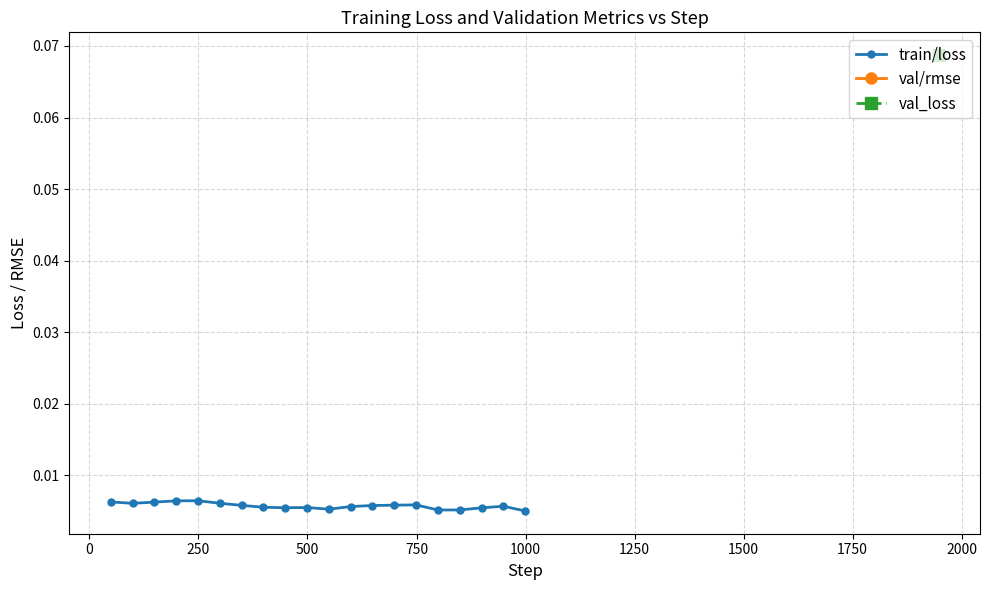

What is the label of the 4th point from the left?

500